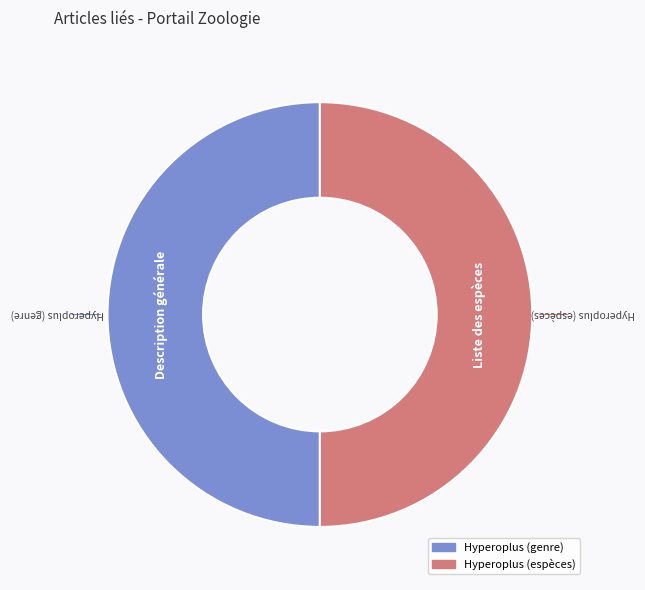

True or false: Hyperoplus (espèces) accounts for 45% of the total.

False